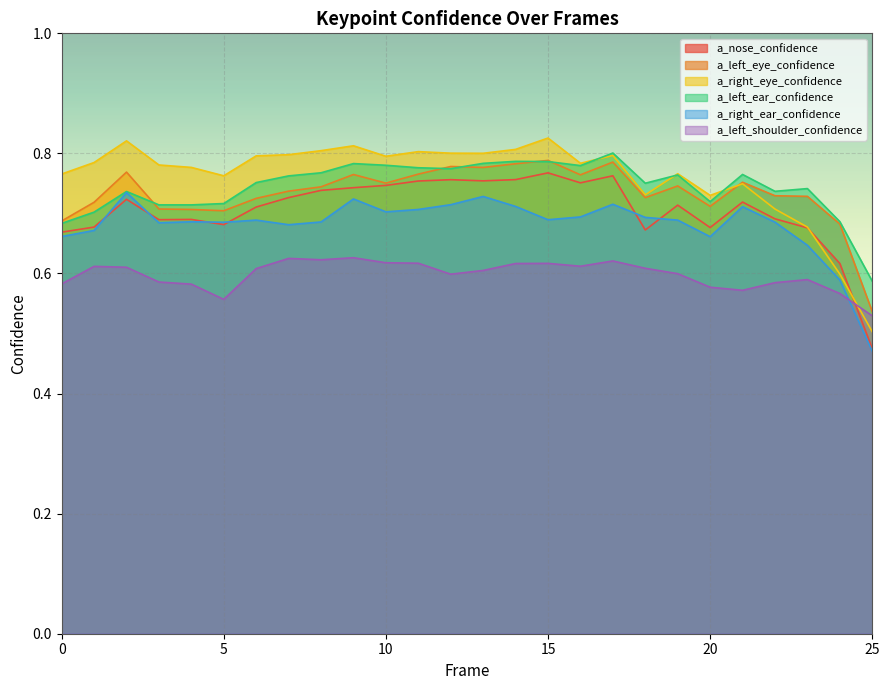

Is it true that a_left_ear_confidence equals 1.0 at 0?

False